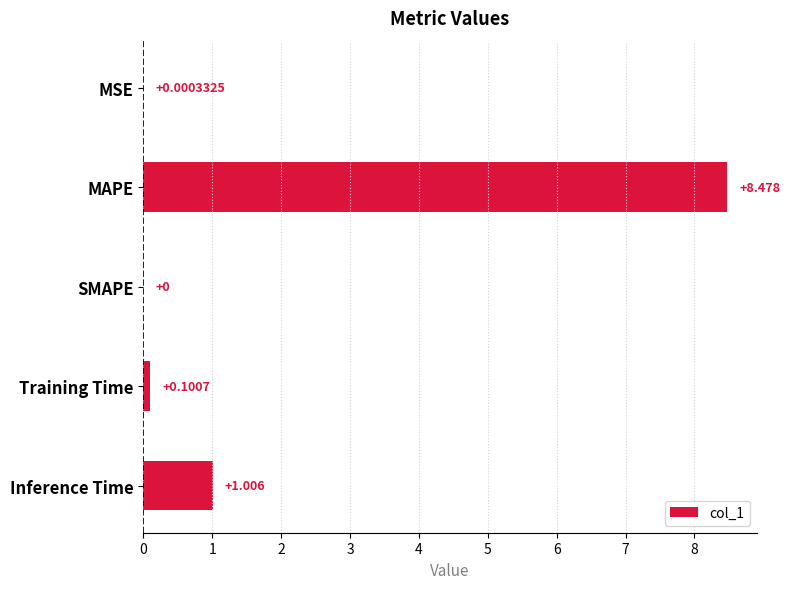

Which has a higher value, MSE or MAPE?

MAPE